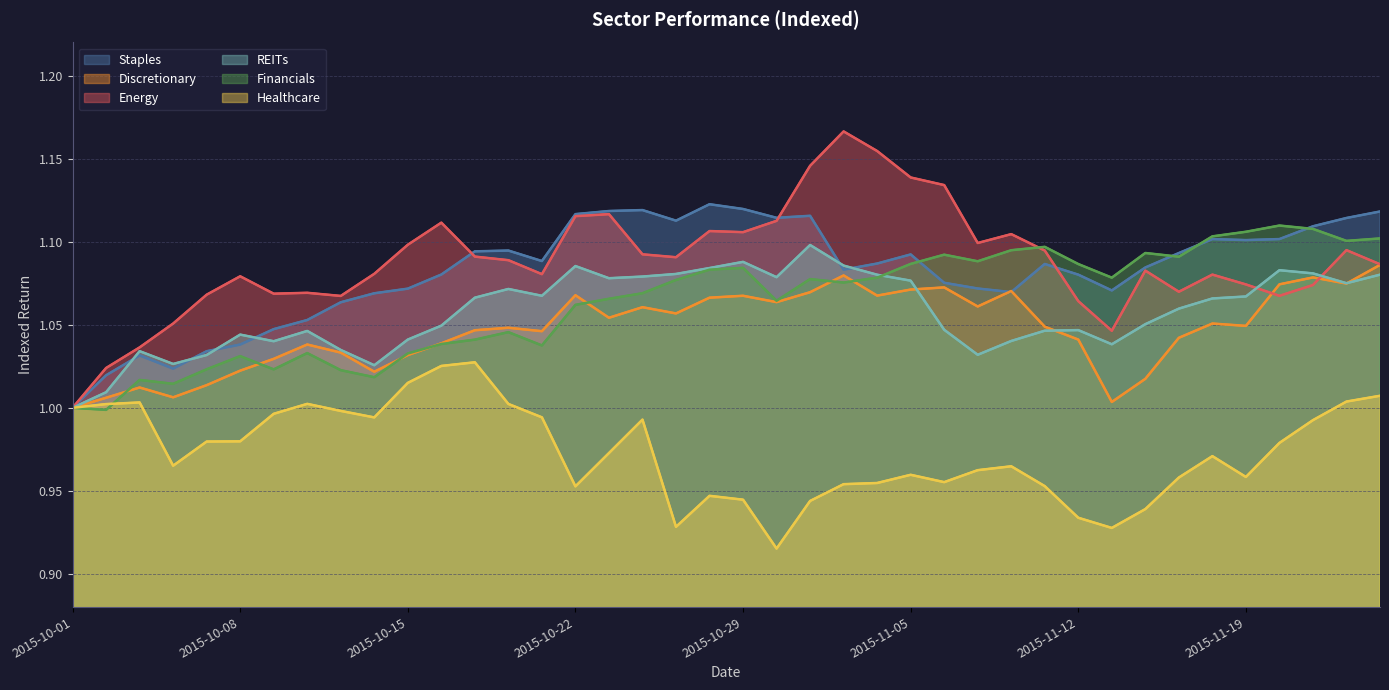

Reading left to right, what are all the values shown in this chart?

Staples: 1.0	1.0	1.0	1.0	1.0	1.0	1.0	1.1	1.1	1.1	1.1	1.1	1.1	1.1	1.1	1.1	1.1	1.1	1.1	1.1	1.1	1.1	1.1	1.1	1.1	1.1	1.1	1.1	1.1	1.1	1.1	1.1	1.1	1.1	1.1	1.1	1.1	1.1	1.1	1.1
Discretionary: 1.0	1.0	1.0	1.0	1.0	1.0	1.0	1.0	1.0	1.0	1.0	1.0	1.0	1.0	1.0	1.1	1.1	1.1	1.1	1.1	1.1	1.1	1.1	1.1	1.1	1.1	1.1	1.1	1.1	1.0	1.0	1.0	1.0	1.0	1.1	1.0	1.1	1.1	1.1	1.1
Energy: 1.0	1.0	1.0	1.1	1.1	1.1	1.1	1.1	1.1	1.1	1.1	1.1	1.1	1.1	1.1	1.1	1.1	1.1	1.1	1.1	1.1	1.1	1.1	1.2	1.2	1.1	1.1	1.1	1.1	1.1	1.1	1.0	1.1	1.1	1.1	1.1	1.1	1.1	1.1	1.1
REITs: 1.0	1.0	1.0	1.0	1.0	1.0	1.0	1.0	1.0	1.0	1.0	1.0	1.1	1.1	1.1	1.1	1.1	1.1	1.1	1.1	1.1	1.1	1.1	1.1	1.1	1.1	1.0	1.0	1.0	1.0	1.0	1.0	1.1	1.1	1.1	1.1	1.1	1.1	1.1	1.1
Financials: 1.0	1.0	1.0	1.0	1.0	1.0	1.0	1.0	1.0	1.0	1.0	1.0	1.0	1.0	1.0	1.1	1.1	1.1	1.1	1.1	1.1	1.1	1.1	1.1	1.1	1.1	1.1	1.1	1.1	1.1	1.1	1.1	1.1	1.1	1.1	1.1	1.1	1.1	1.1	1.1
Healthcare: 1.0	1.0	1.0	1.0	1.0	1.0	1.0	1.0	1.0	1.0	1.0	1.0	1.0	1.0	1.0	1.0	1.0	1.0	0.9	0.9	0.9	0.9	0.9	1.0	1.0	1.0	1.0	1.0	1.0	1.0	0.9	0.9	0.9	1.0	1.0	1.0	1.0	1.0	1.0	1.0